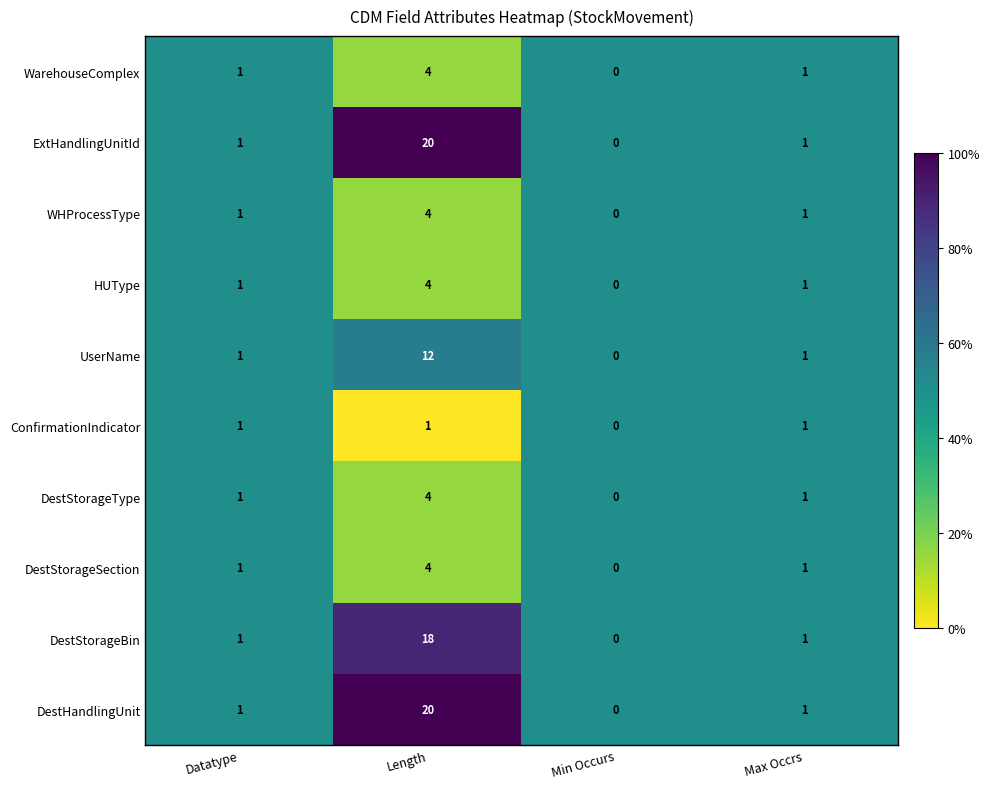

Is the value of WHProcessType at Length greater than the value of ConfirmationIndicator at Datatype?

Yes